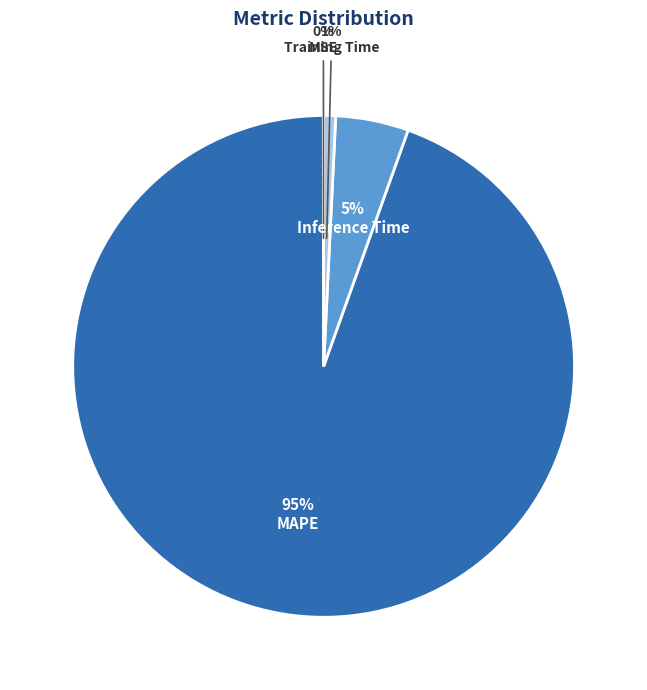

What is the majority slice?

MAPE